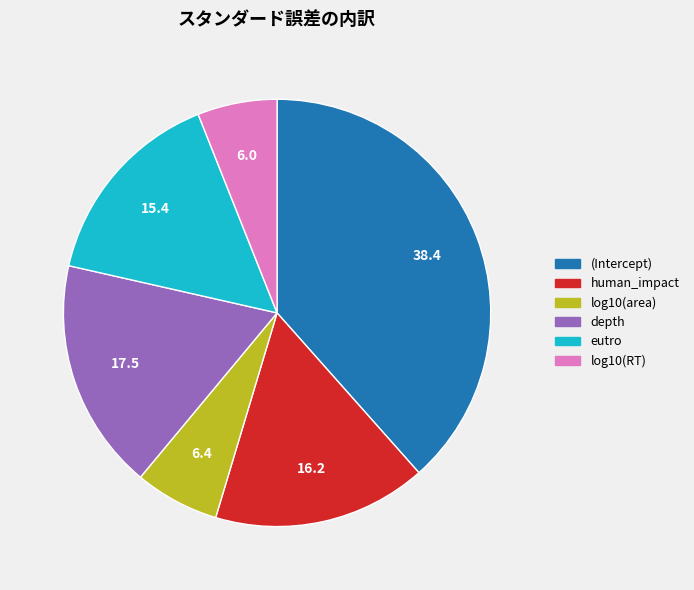

Between eutro and depth, which is larger?

depth